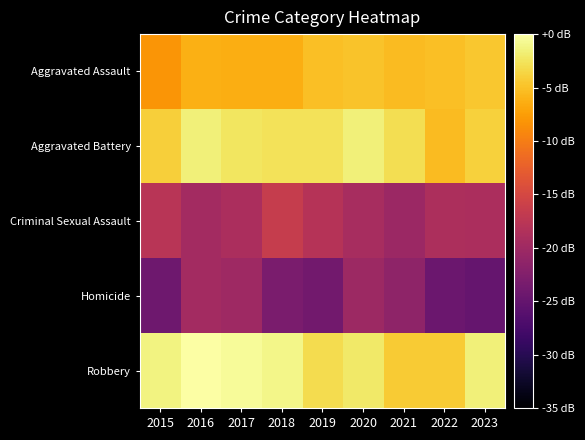

Reading left to right, what are all the values shown in this chart?

Aggravated Assault: 2015=-8.1	2016=-6.3	2017=-6.3	2018=-6.4	2019=-5.2	2020=-4.9	2021=-5.4	2022=-5.1	2023=-4.6
Aggravated Battery: 2015=-4.0	2016=-1.5	2017=-2.4	2018=-2.7	2019=-2.7	2020=-1.6	2021=-2.9	2022=-5.3	2023=-3.9
Criminal Sexual Assault: 2015=-17.7	2016=-19.7	2017=-19.0	2018=-16.5	2019=-18.0	2020=-19.3	2021=-20.3	2022=-18.8	2023=-18.9
Homicide: 2015=-24.2	2016=-19.6	2017=-20.0	2018=-23.2	2019=-23.8	2020=-20.2	2021=-21.4	2022=-24.3	2023=-24.9
Robbery: 2015=-1.3	2016=0.0	2017=-0.5	2018=-1.0	2019=-3.1	2020=-2.2	2021=-4.3	2022=-4.3	2023=-1.6